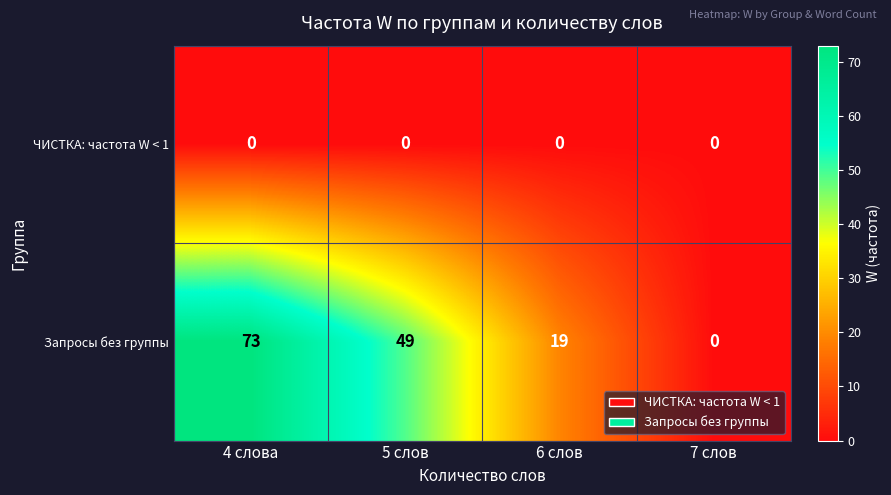

What is the total value across all series at 5 слов?

49